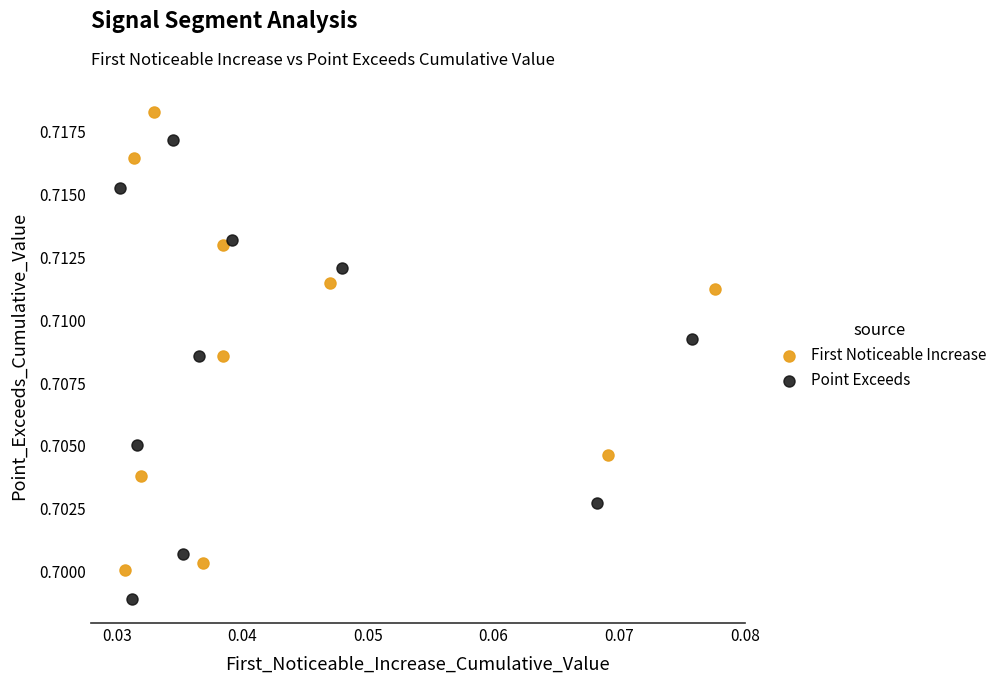

Which series reaches the maximum Y coordinate?

First Noticeable Increase